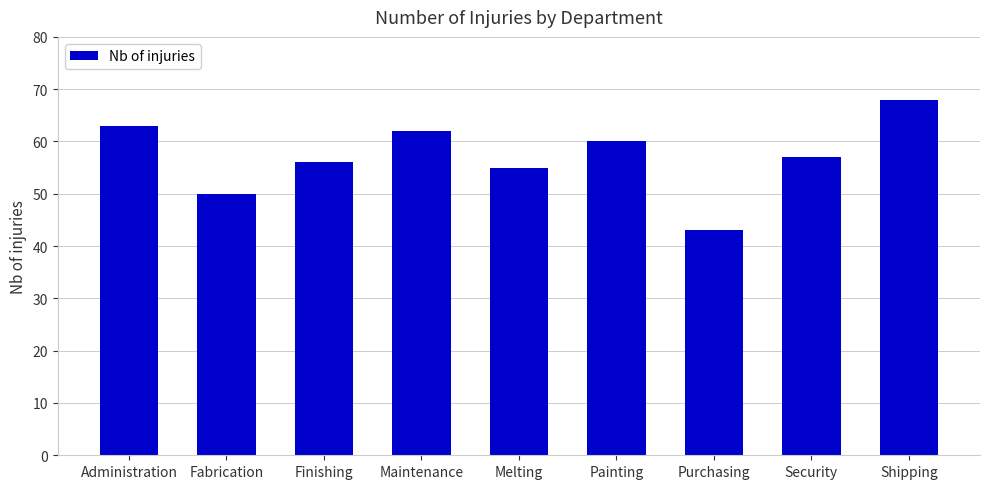

How many bars are there in total?

9